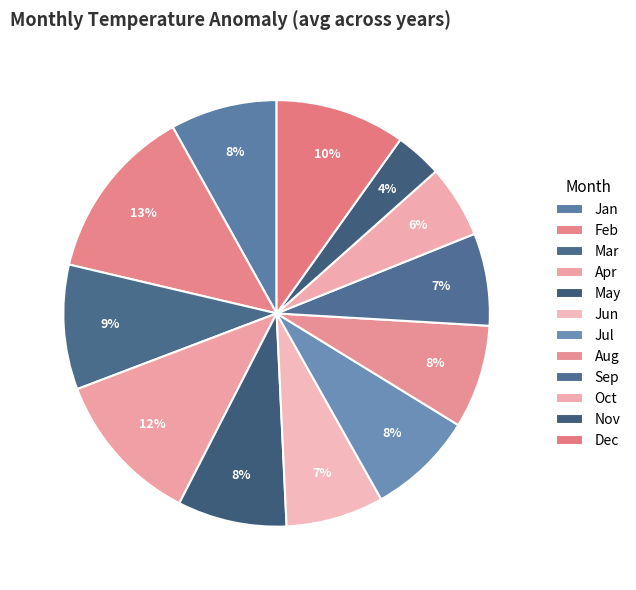

To the nearest percent, what is the average slice percentage?

8%